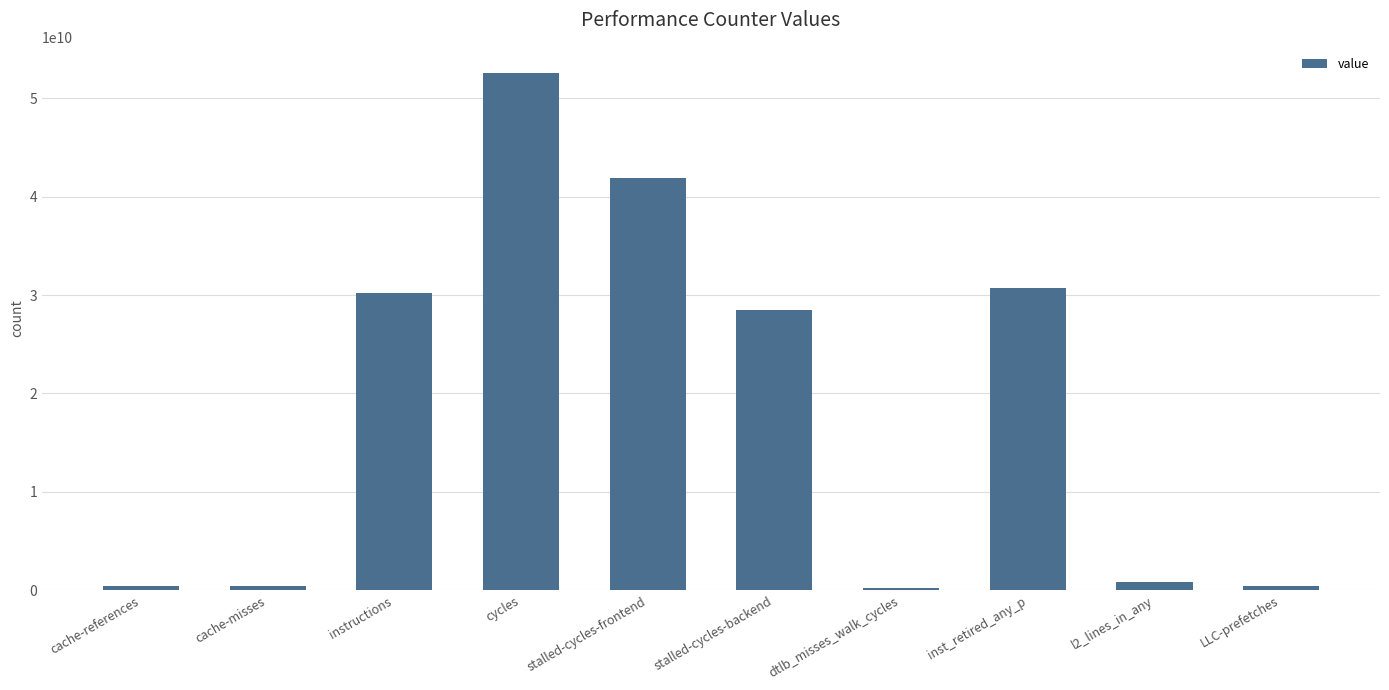

What is the smallest value displayed?

276296184